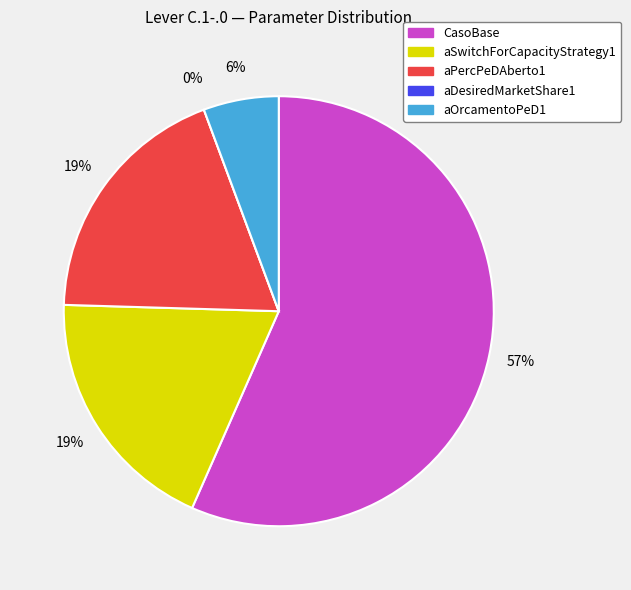

Which slice is the largest?

CasoBase